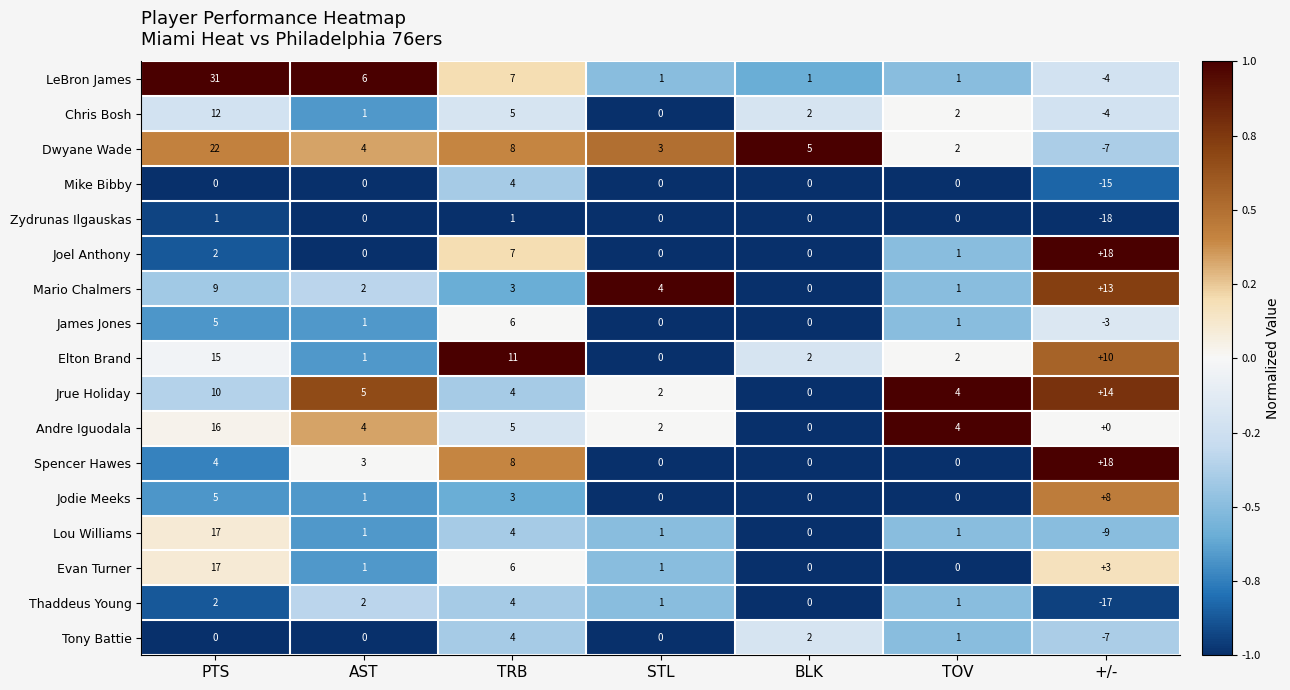

Which series has the widest spread of values?

LeBron James